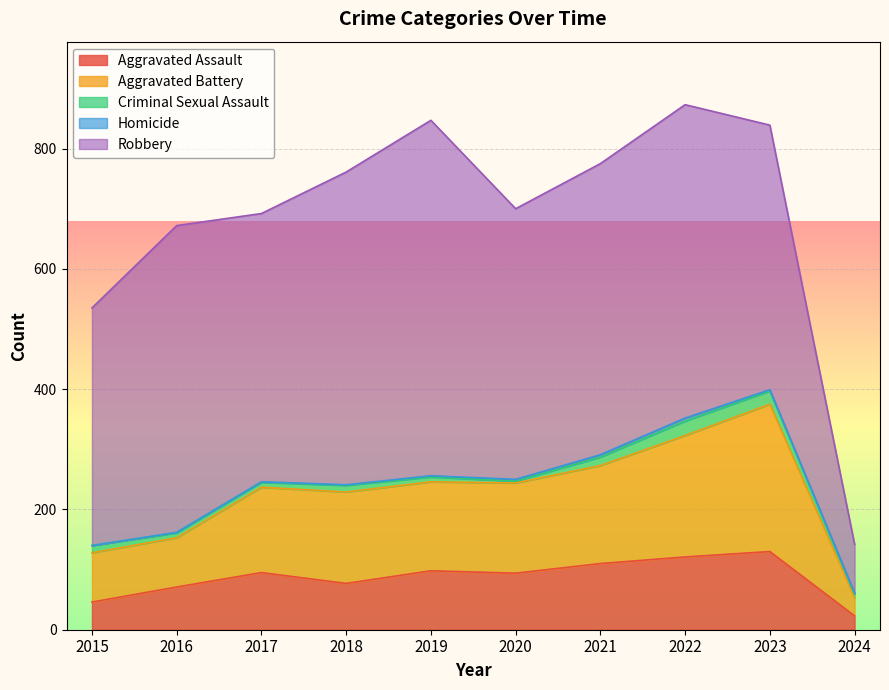

List the labels in order of Robbery value, smallest first.

2024, 2015, 2023, 2017, 2020, 2021, 2016, 2018, 2022, 2019